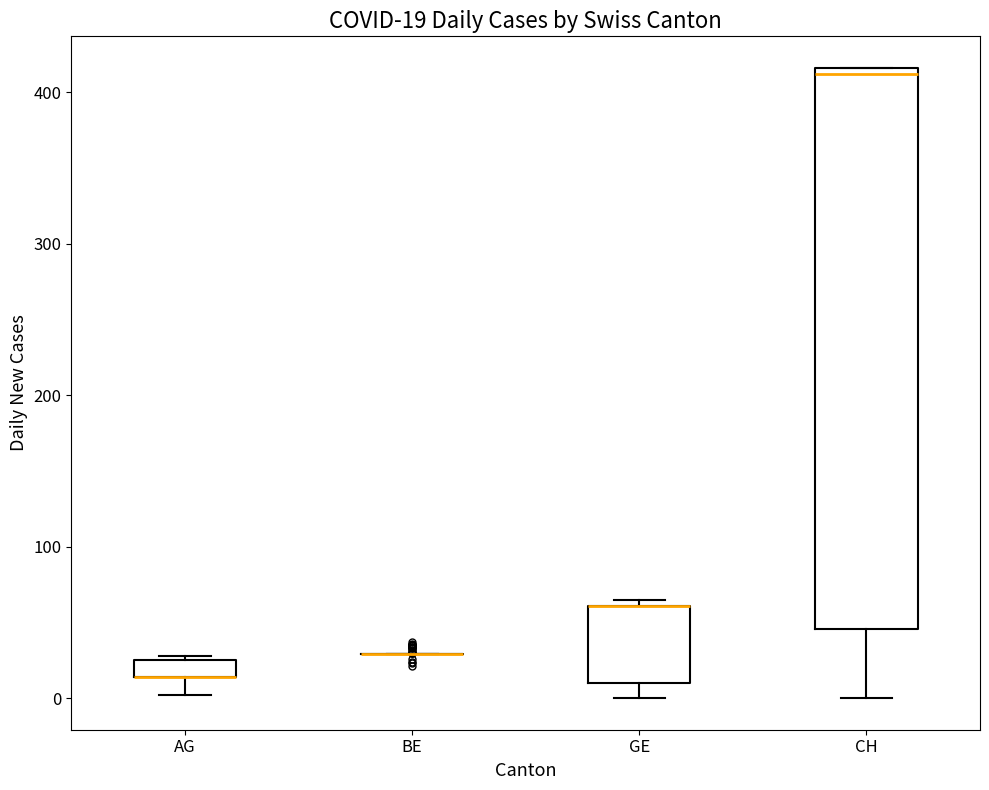

Comparing the boxes themselves (not the whiskers), which one is the tallest?

CH